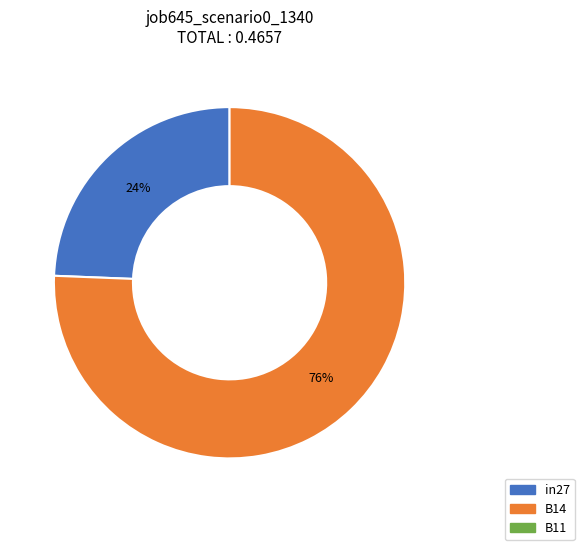

To the nearest percent, what is the average slice percentage?

50%